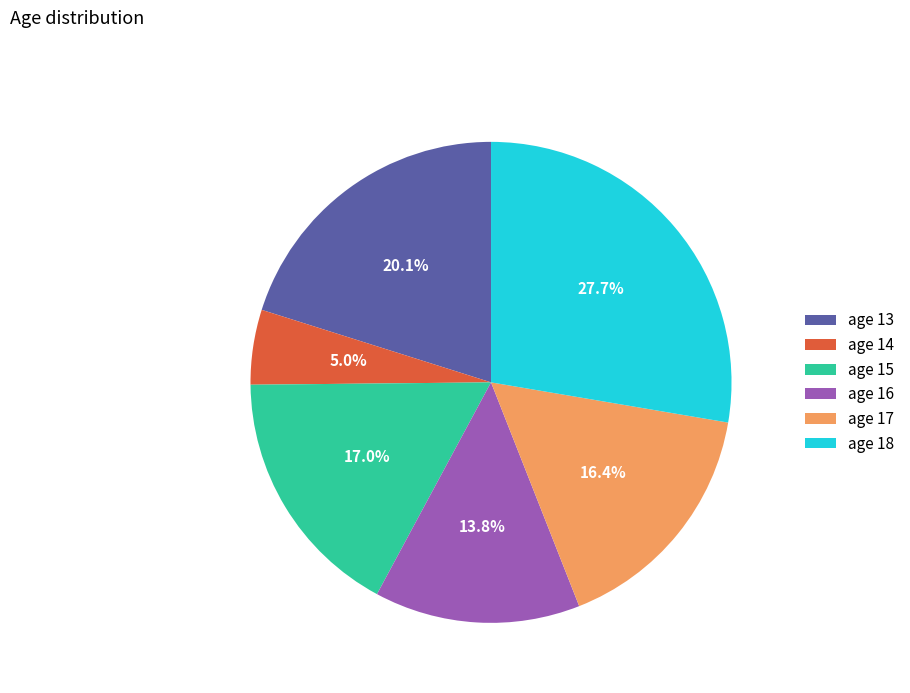

What is the largest slice in the pie chart?

age 18